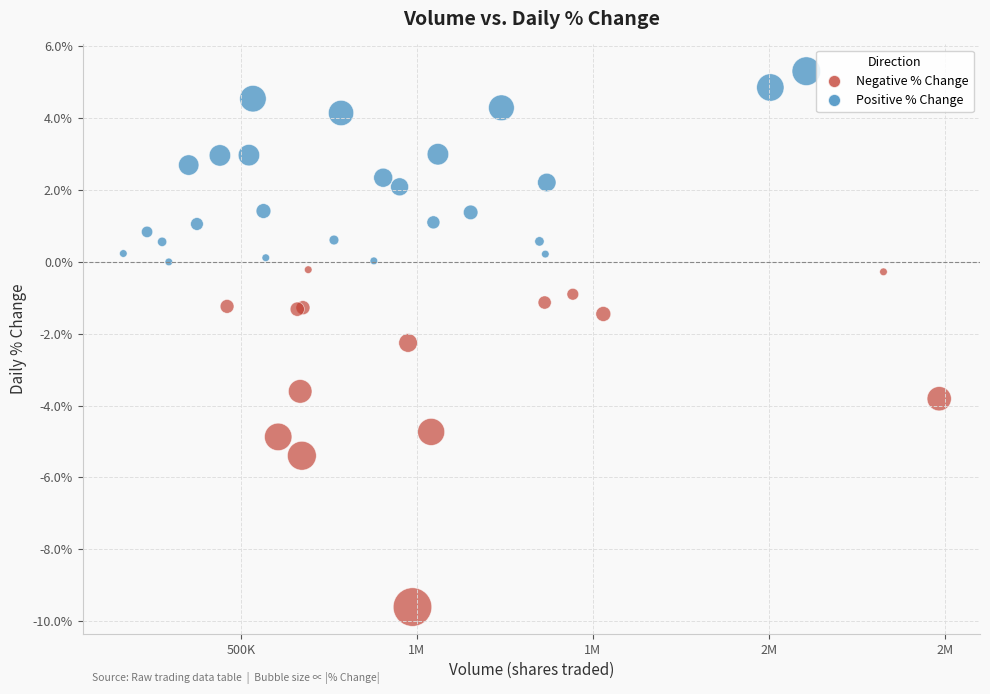

What Y value in the scatter plot is closest to -2?

-2.3